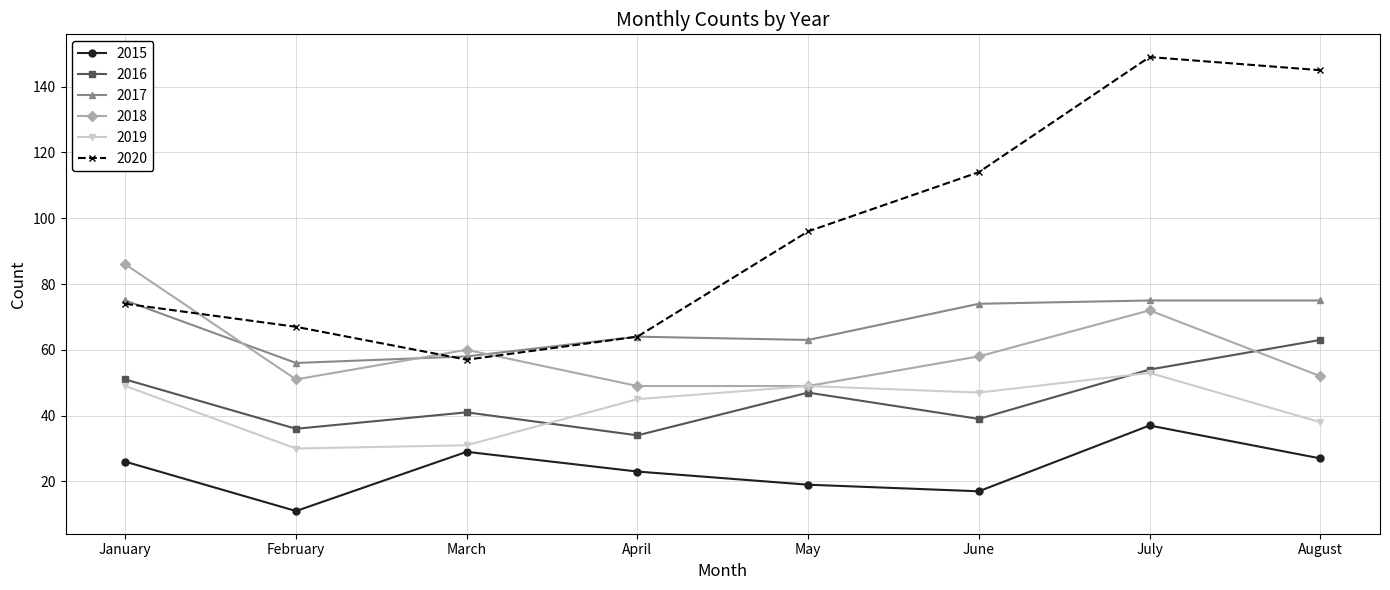

What is the maximum value for 2019?

53